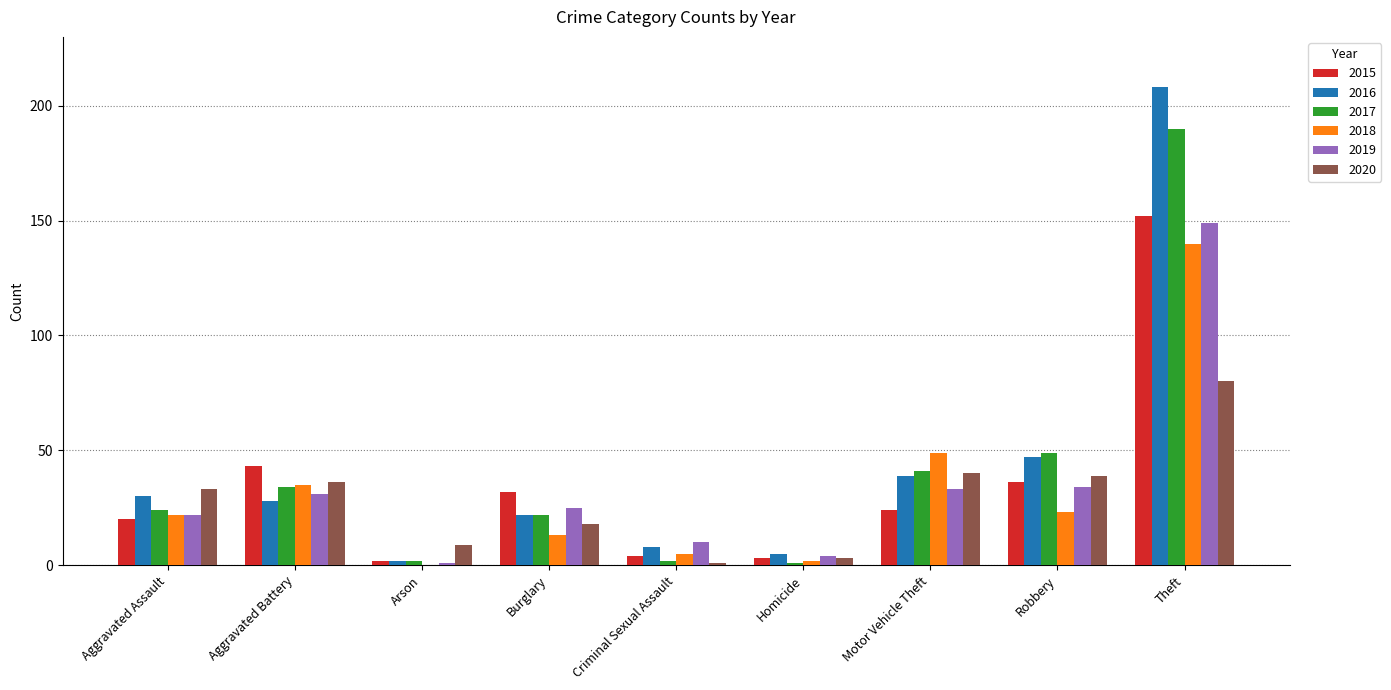

What is the sum of all 2019 values?

309